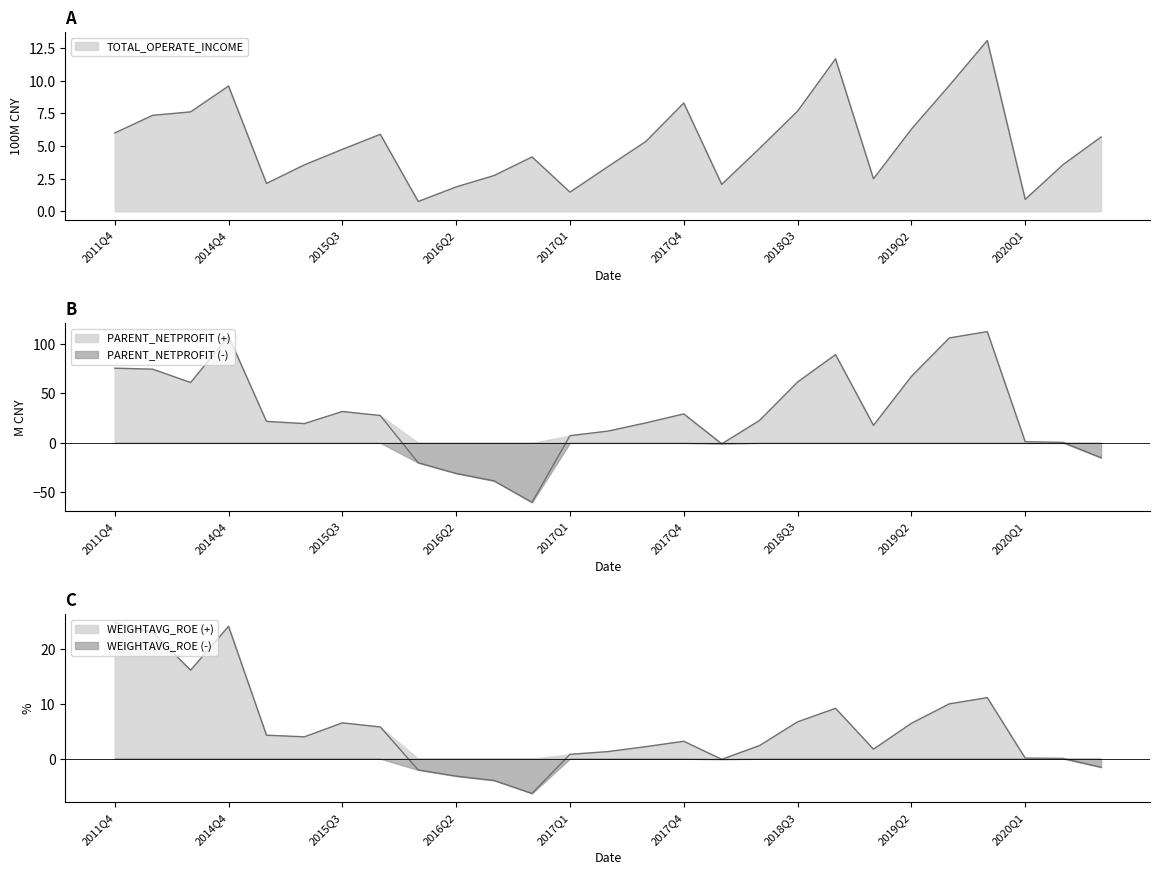

Reading left to right, what are all the values shown in this chart?

TOTAL_OPERATE_INCOME: 2011Q4=6.0	2012Q4=7.4	2013Q4=7.6	2014Q4=9.6	2015Q1=2.1	2015Q2=3.6	2015Q3=4.7	2015Q4=5.9	2016Q1=0.8	2016Q2=1.9	2016Q3=2.7	2016Q4=4.2	2017Q1=1.5	2017Q2=3.4	2017Q3=5.4	2017Q4=8.3	2018Q1=2.1	2018Q2=4.8	2018Q3=7.7	2018Q4=11.7	2019Q1=2.5	2019Q2=6.3	2019Q3=9.7	2019Q4=13.1	2020Q1=0.9	2020Q2=3.6	2020Q3=5.7
PARENT_NETPROFIT: 2011Q4=75.4	2012Q4=74.4	2013Q4=60.9	2014Q4=107.7	2015Q1=21.7	2015Q2=19.5	2015Q3=31.7	2015Q4=27.6	2016Q1=-20.1	2016Q2=-30.8	2016Q3=-38.4	2016Q4=-60.0	2017Q1=7.3	2017Q2=11.9	2017Q3=20.2	2017Q4=29.2	2018Q1=-1.1	2018Q2=22.8	2018Q3=61.4	2018Q4=89.1	2019Q1=17.7	2019Q2=67.1	2019Q3=105.9	2019Q4=112.3	2020Q1=1.1	2020Q2=0.5	2020Q3=-15.0
WEIGHTAVG_ROE: 2011Q4=24.8	2012Q4=23.1	2013Q4=16.1	2014Q4=24.1	2015Q1=4.3	2015Q2=4.0	2015Q3=6.5	2015Q4=5.8	2016Q1=-2.0	2016Q2=-3.2	2016Q3=-4.0	2016Q4=-6.3	2017Q1=0.8	2017Q2=1.3	2017Q3=2.2	2017Q4=3.2	2018Q1=-0.1	2018Q2=2.4	2018Q3=6.7	2018Q4=9.2	2019Q1=1.7	2019Q2=6.5	2019Q3=10.0	2019Q4=11.1	2020Q1=0.1	2020Q2=0.1	2020Q3=-1.6